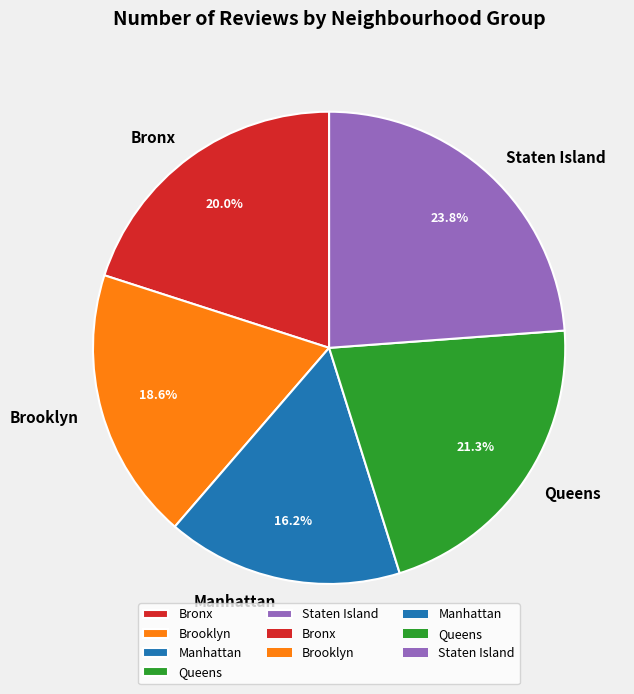

To the nearest percent, what is the difference between the Manhattan and Queens slice percentages?

5%